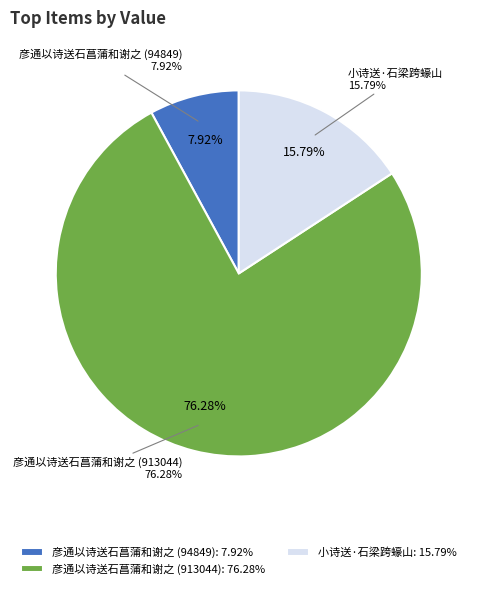

What percentage do 彦通以诗送石菖蒲和谢之 (913044) and 彦通以诗送石菖蒲和谢之 (94849) together represent?

84.2%